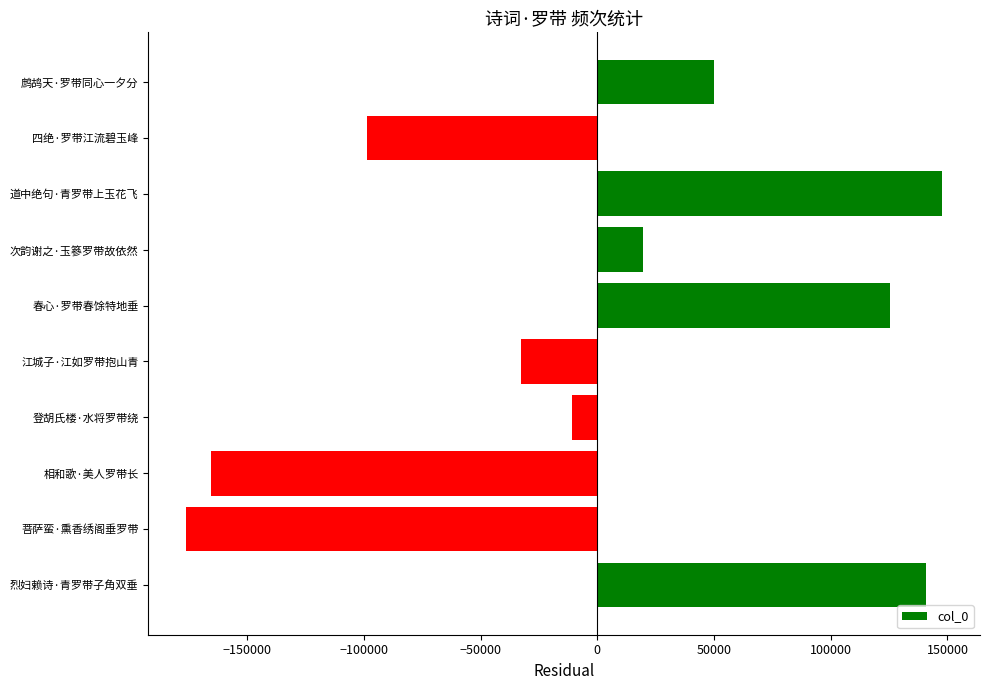

What is the difference between the maximum and minimum values?

323852